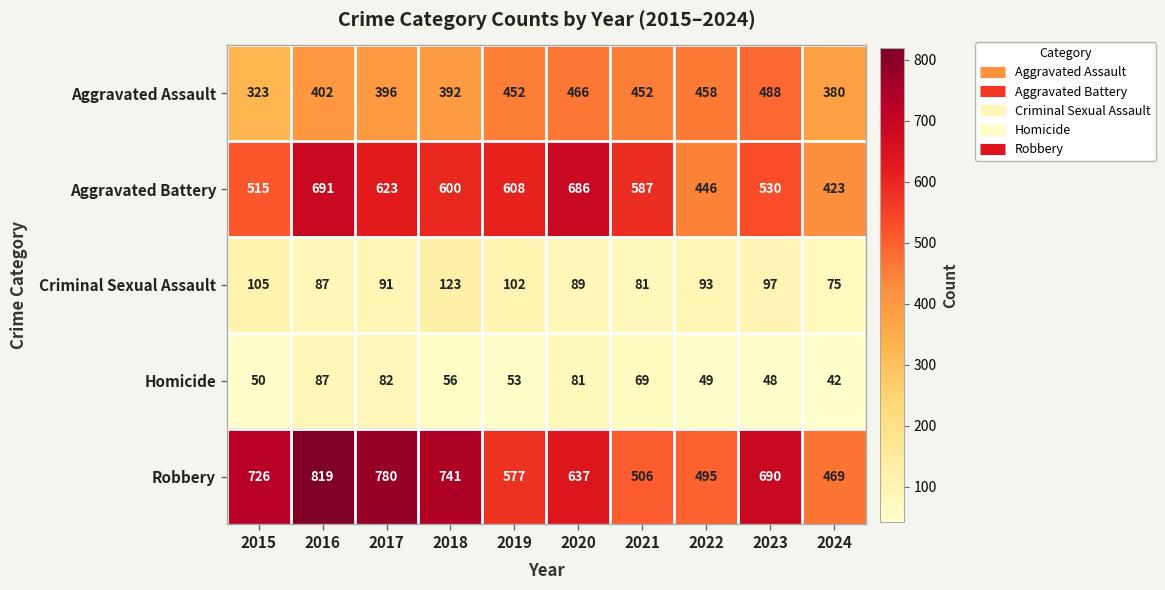

At which label does Robbery reach its peak?

2016